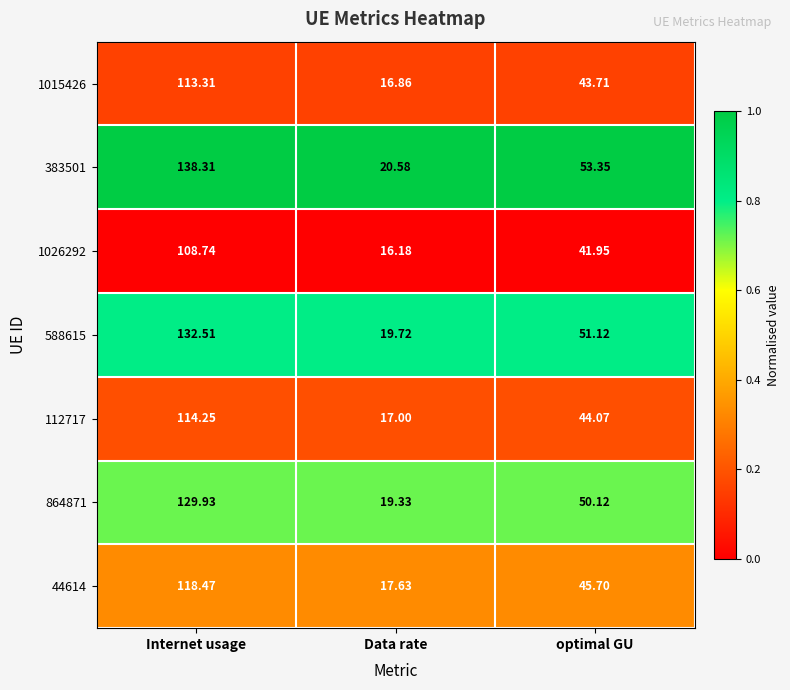

What is the total value across all series at optimal GU?

330.0